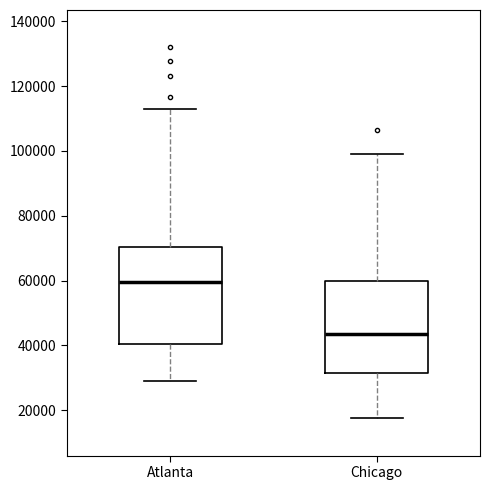

Reading left to right, read every box against the y-axis: the position of its median line, the range the box covers, and the ends of its whiskers. The values are not printed on the chart, so give them approximately, as read against the axis.

Atlanta: median 60000, box 40000 to 70000, whiskers 30000 to 114000
Chicago: median 44000, box 32000 to 60000, whiskers 18000 to 98000